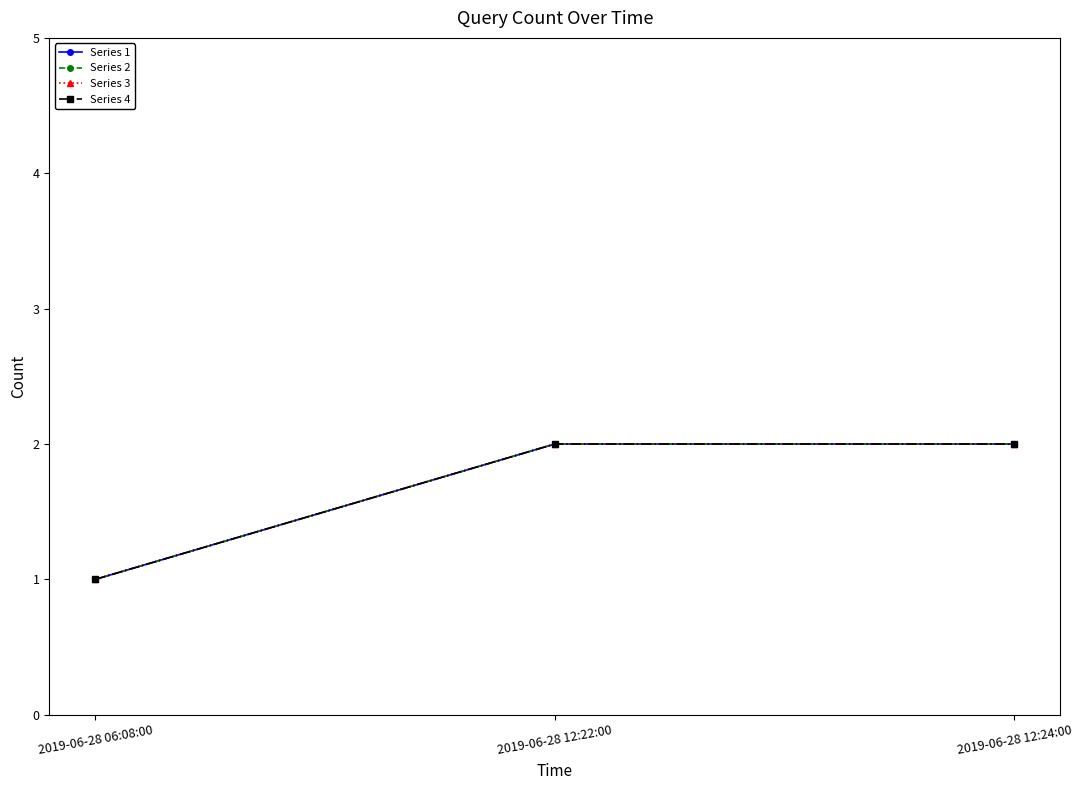

Is this an area chart (filled region under the line)?

No